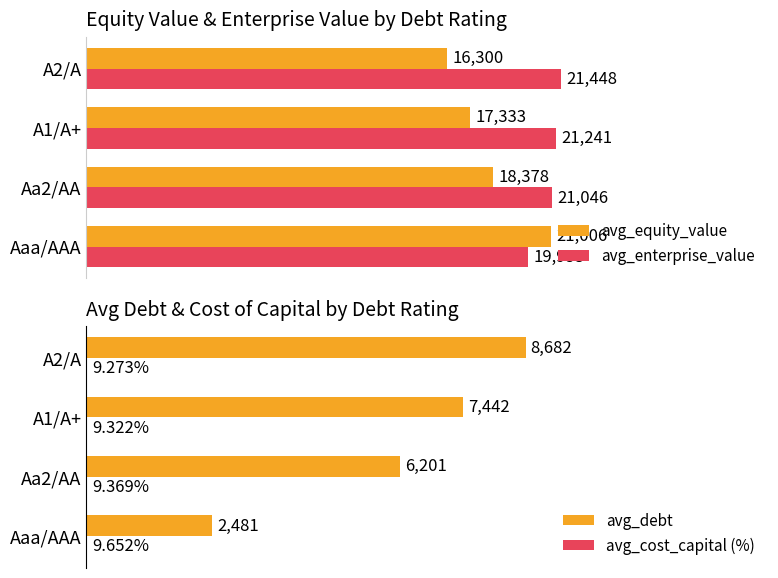

List the labels in order of avg_enterprise_value value, smallest first.

Aaa/AAA, Aa2/AA, A1/A+, A2/A